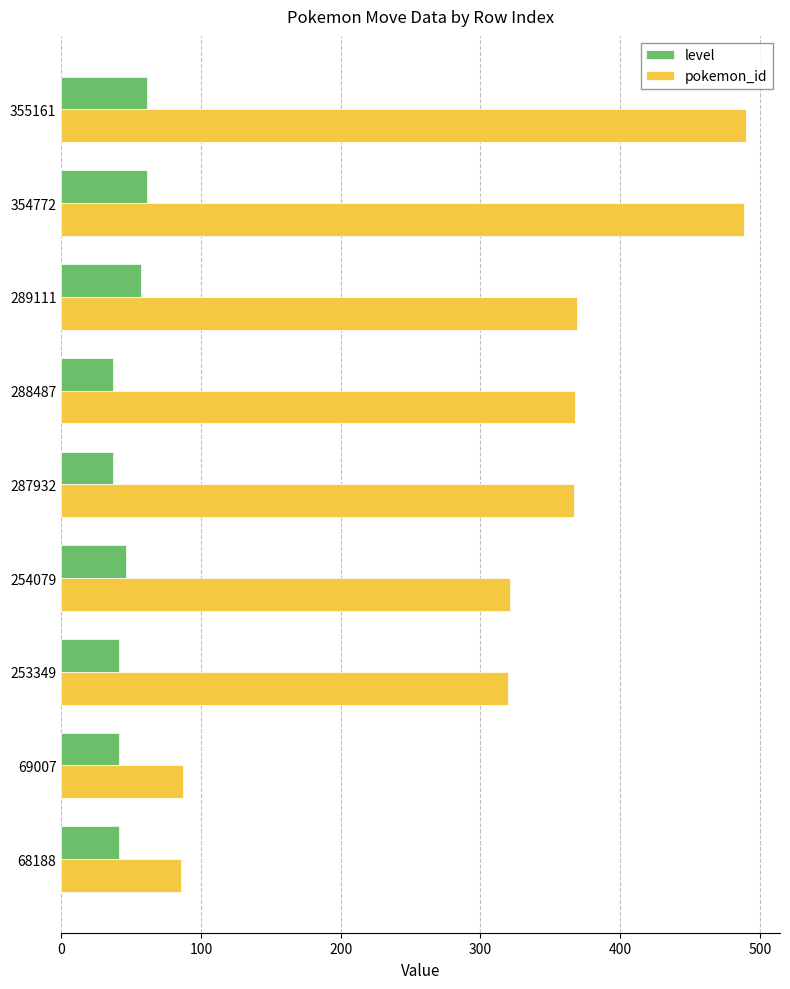

Is the value of level at 354772 greater than the value of pokemon_id at 288487?

No